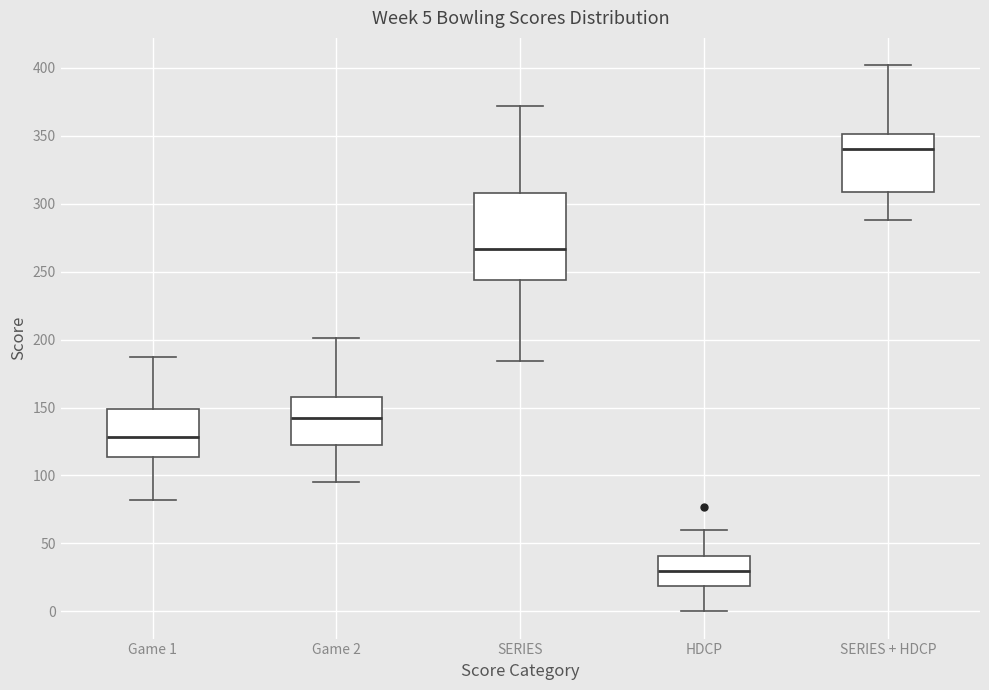

Comparing the boxes themselves (not the whiskers), which one is the tallest?

SERIES